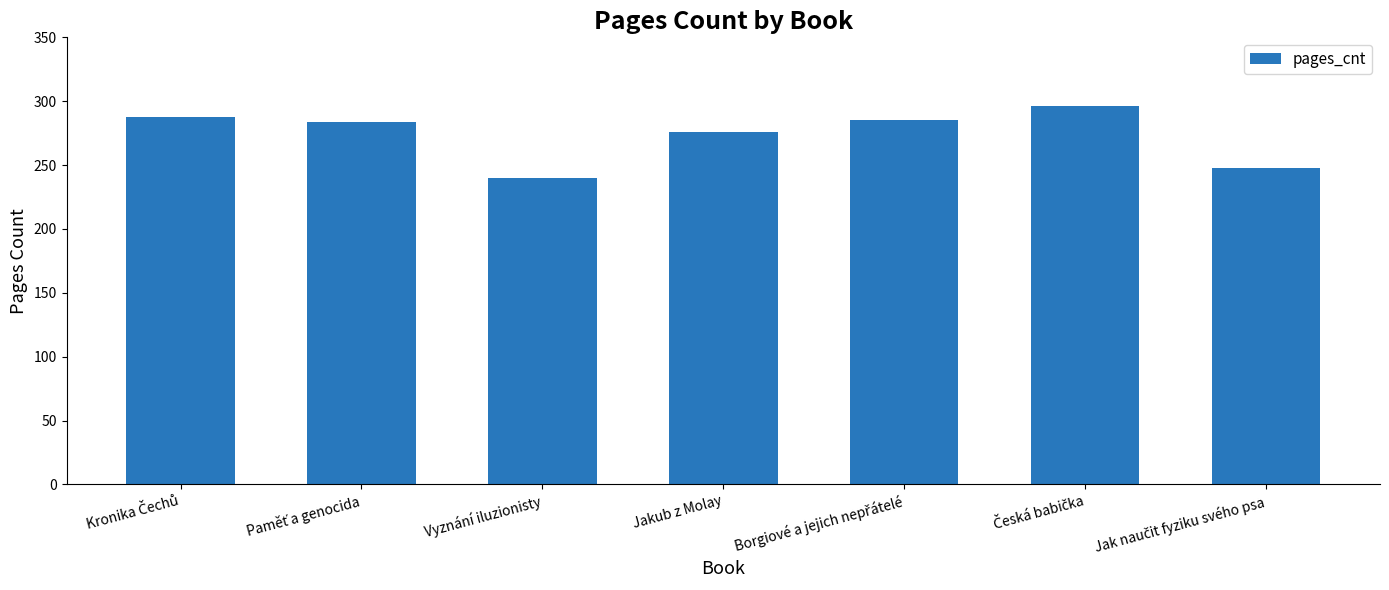

What is the greatest value displayed?

296